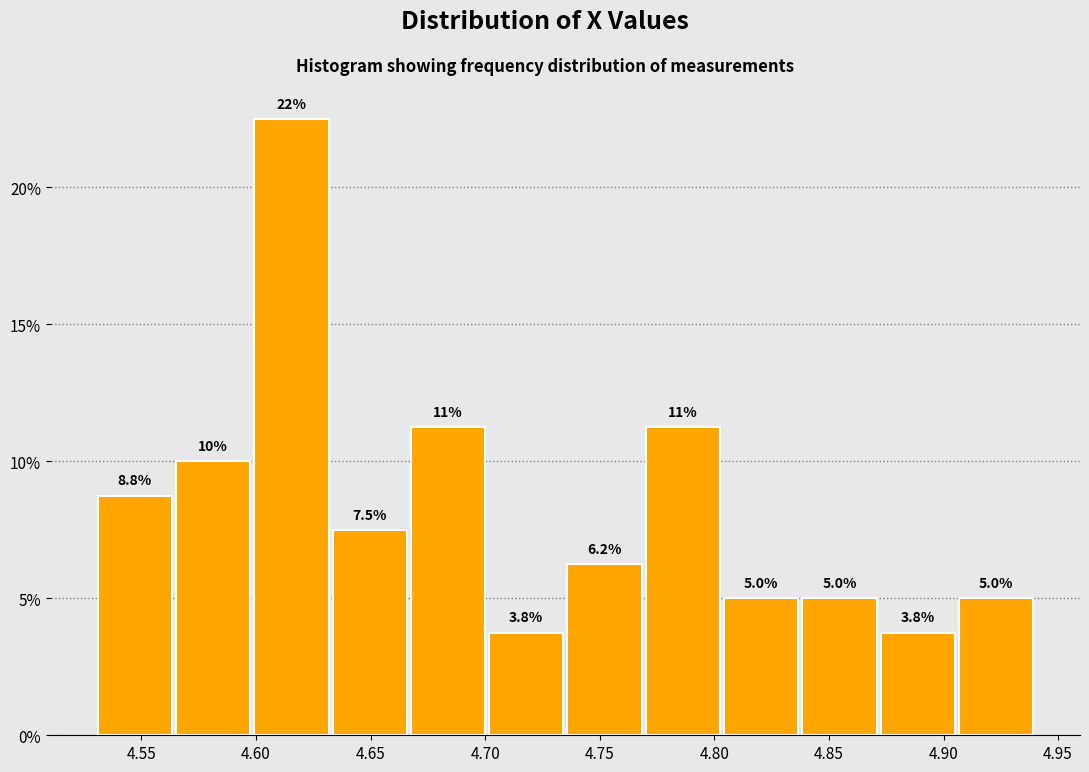

Which range on the x-axis has the tallest bar?

4.600 to 4.635